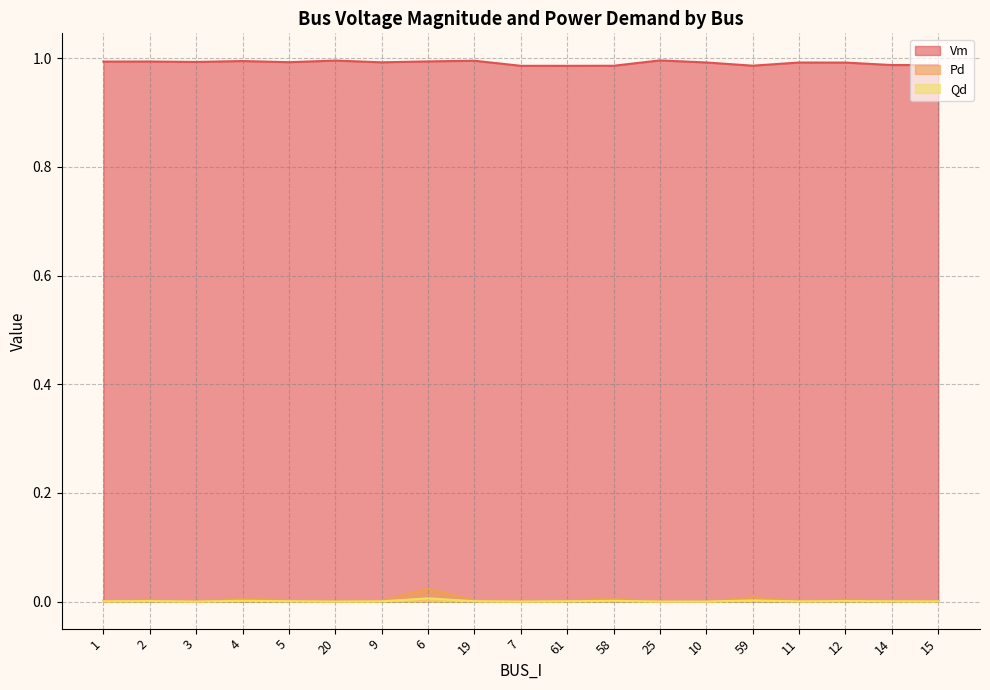

Where is Qd nearest to the value 0?

3